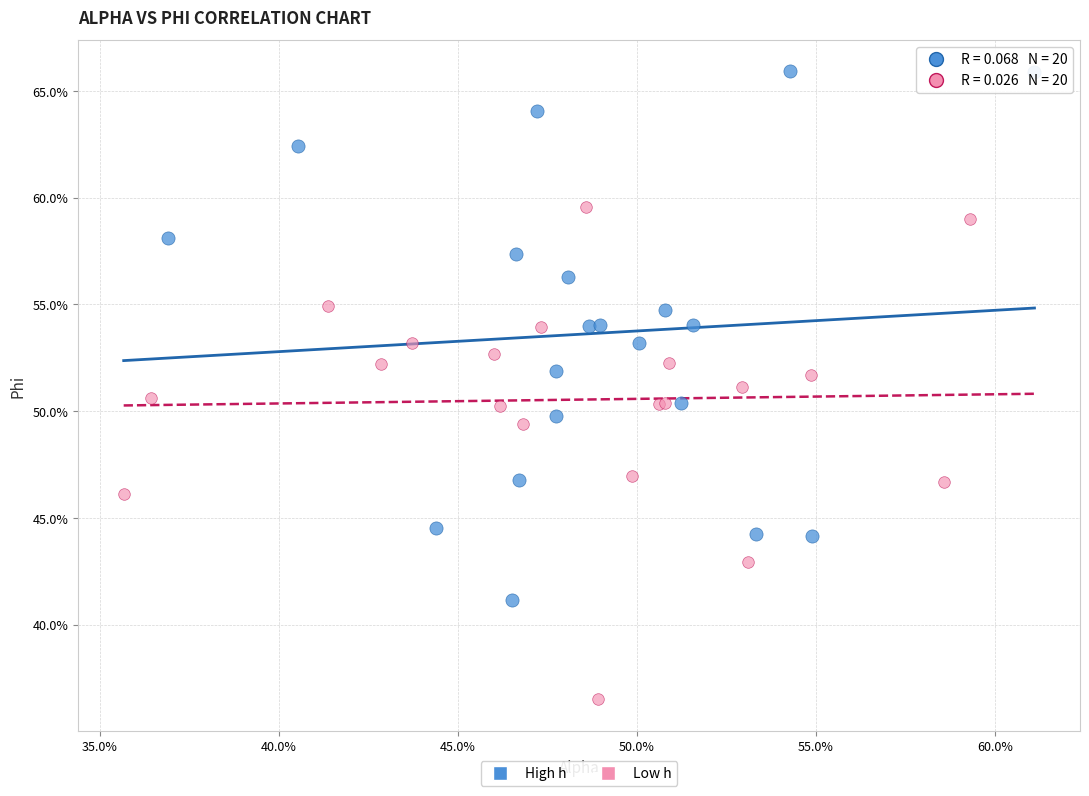

Which series contains the highest Y value?

High h